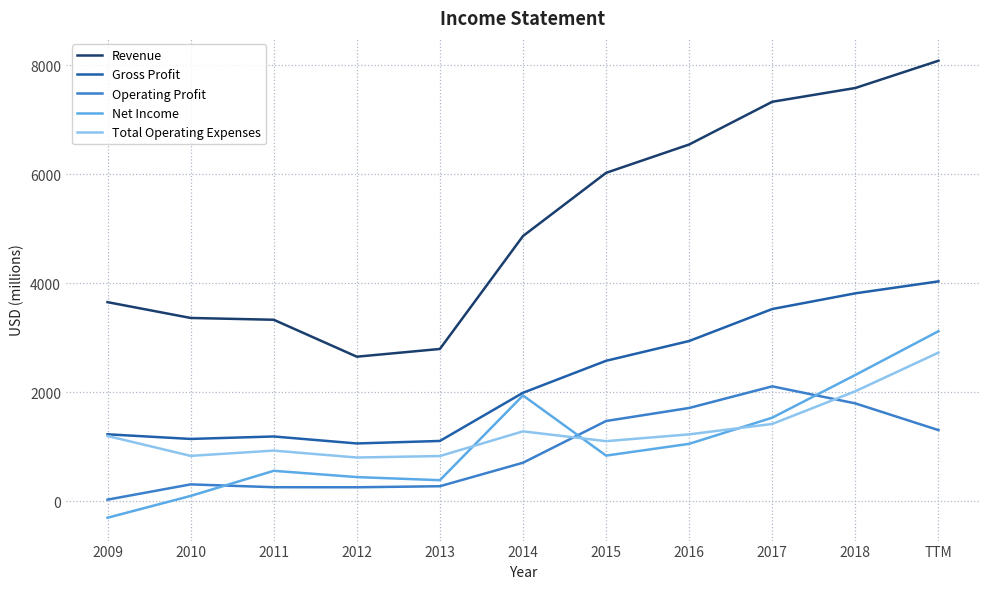

How many times do Net Income and Total Operating Expenses cross each other?

3